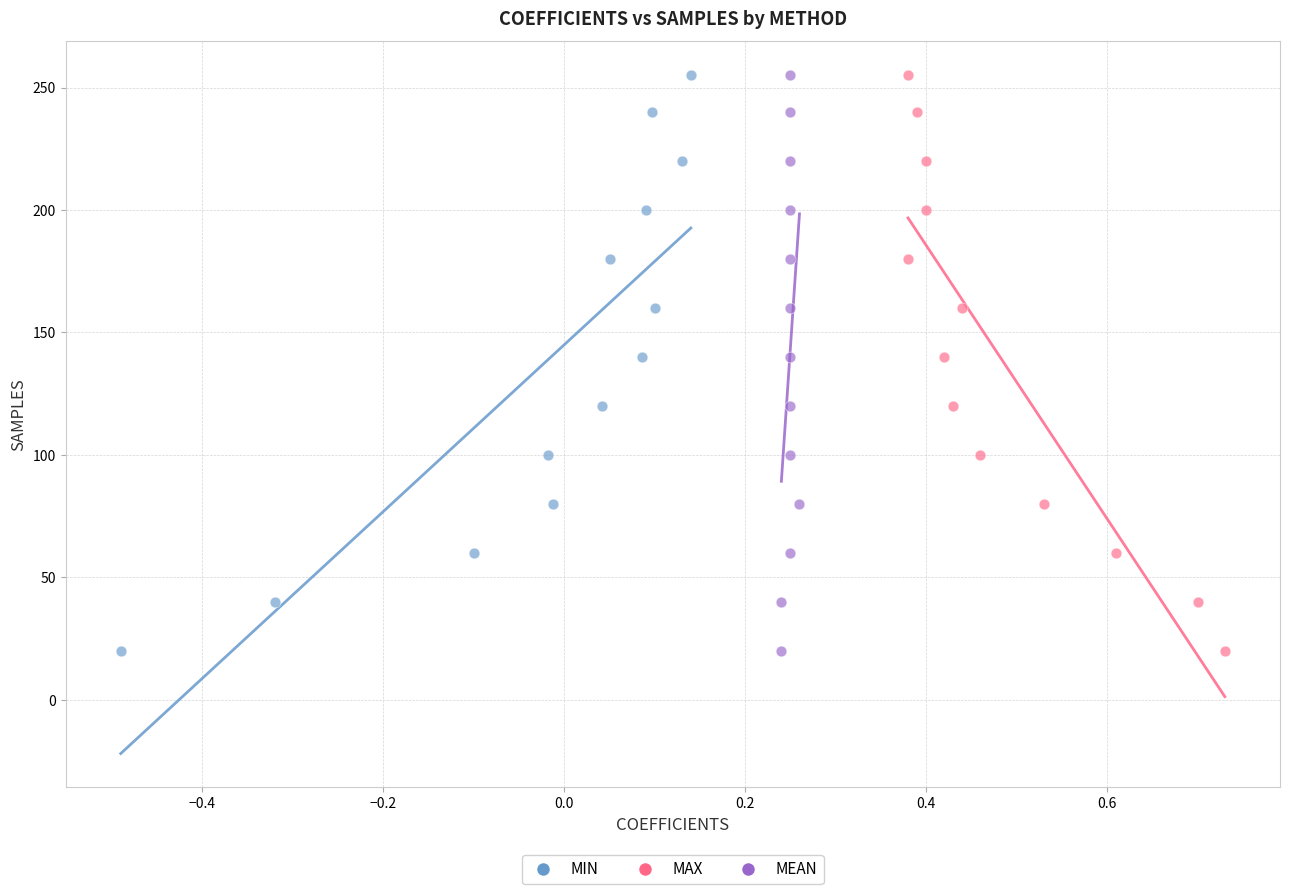

What are all the series names shown in the legend?

MIN, MAX, MEAN